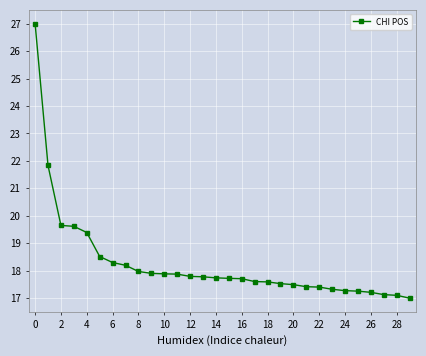

What is the minimum value shown in the chart?

17.0